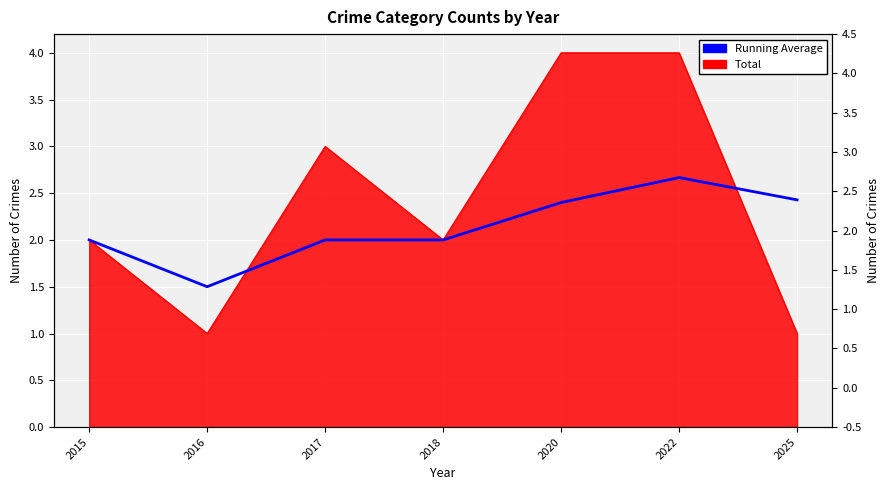

Between 2015 and 2016, which is larger?

2015